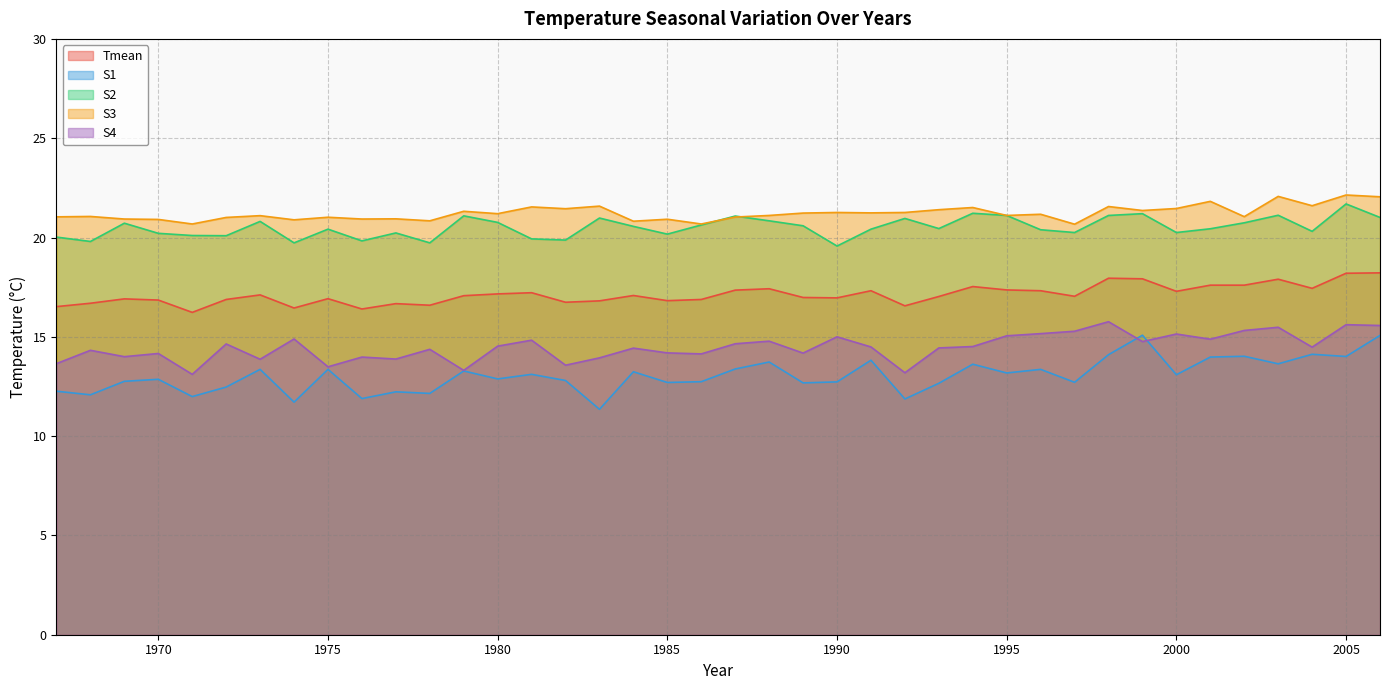

How many data points does each series have?

40